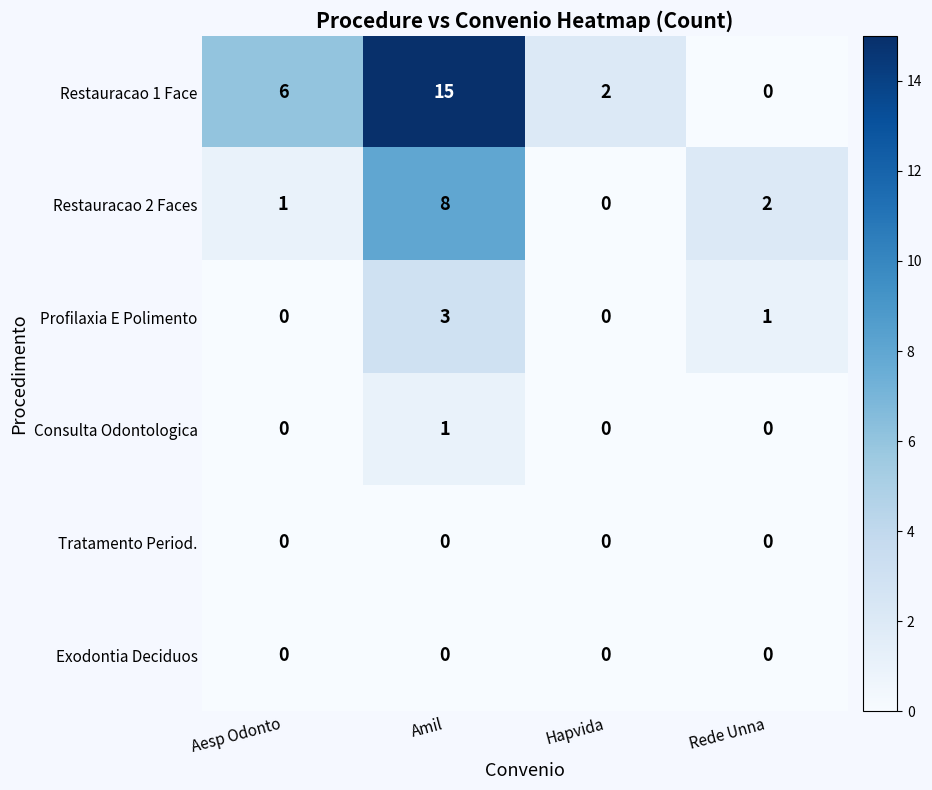

Which series has the largest range (max minus min)?

Restauracao 1 Face